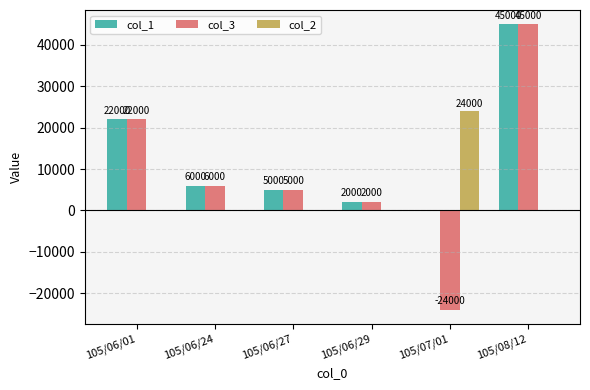

How many positive values does the col_3 series have?

5